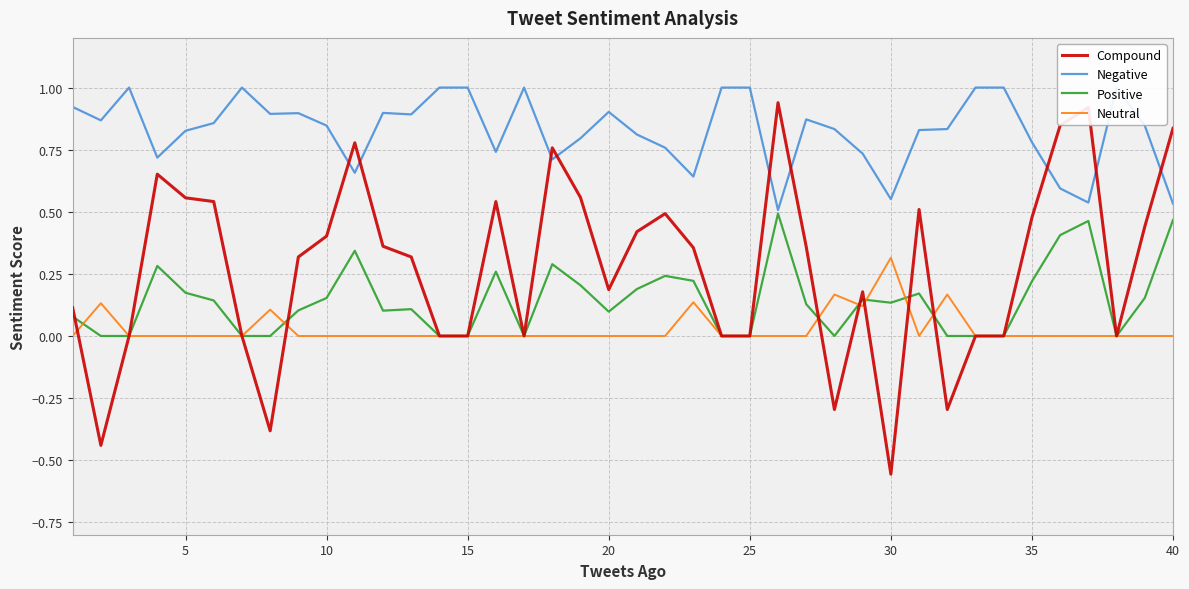

Which category has the highest value in the Neutral series?

30